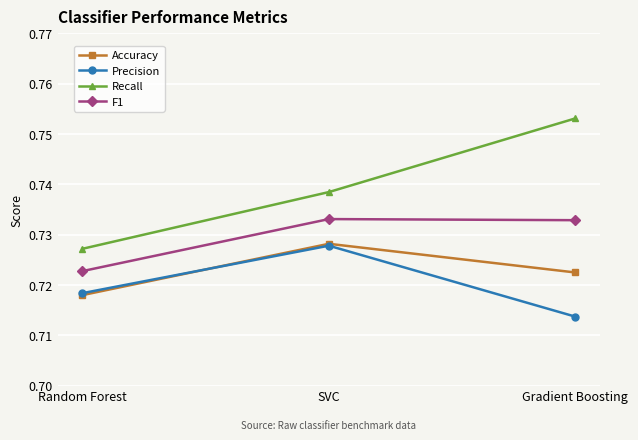

Which series has the widest spread of values?

Recall